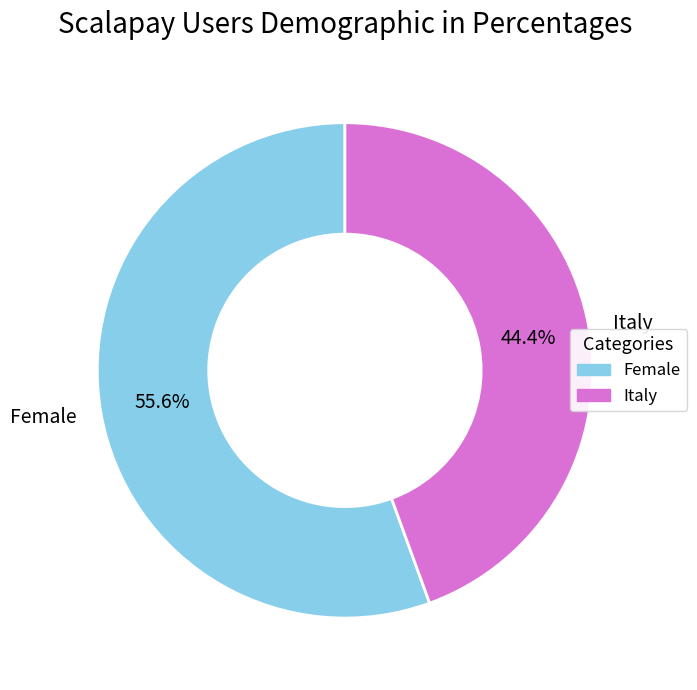

To the nearest percent, what is the average slice percentage?

50%